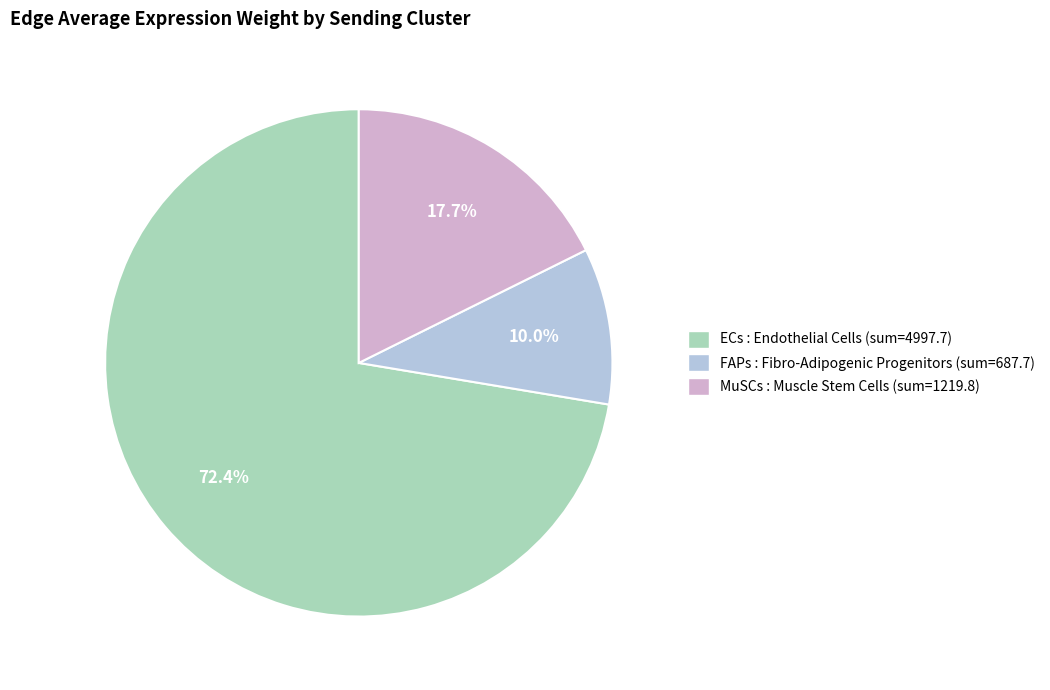

What is the smallest slice in the pie chart?

FAPs